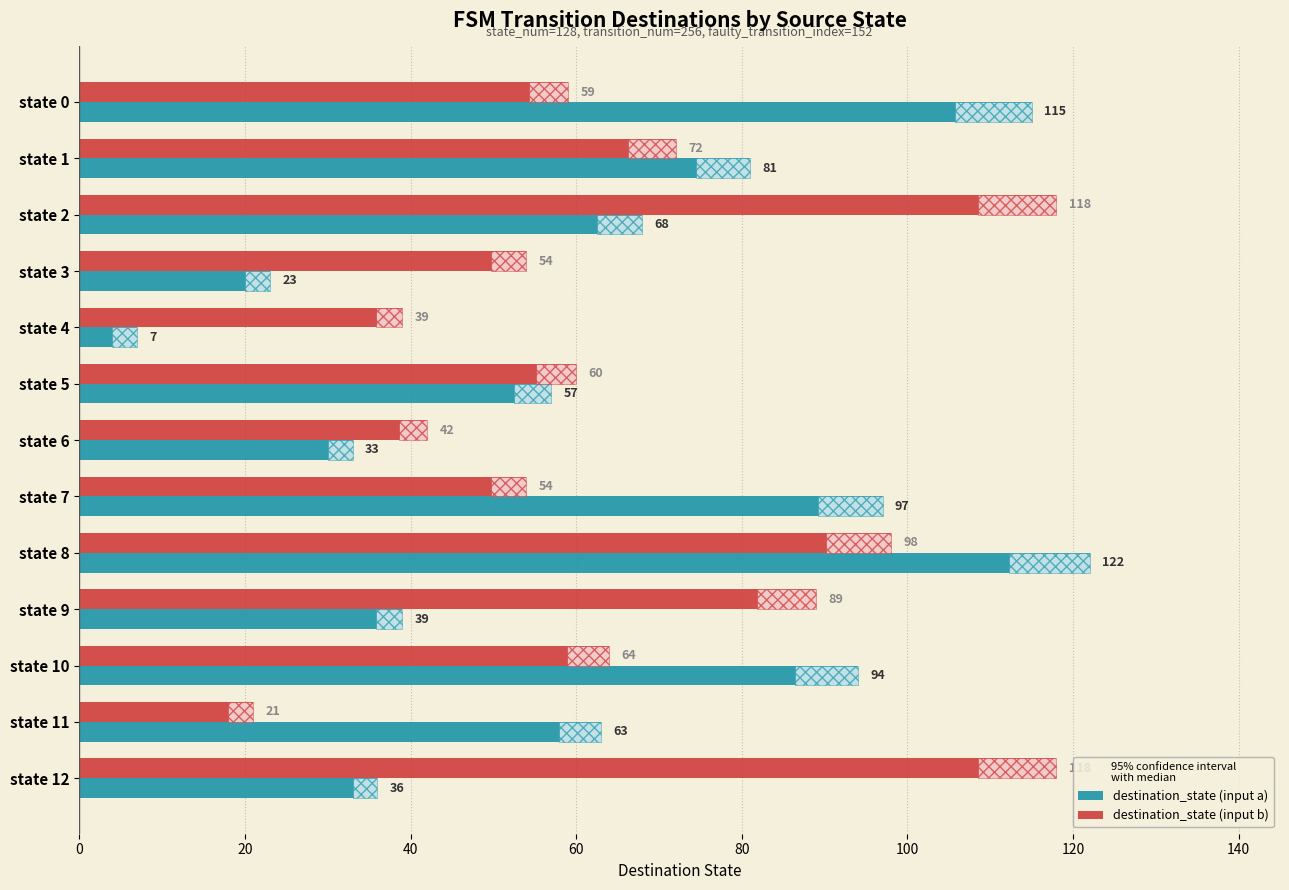

At how many categories does at least one series exceed 27?

13